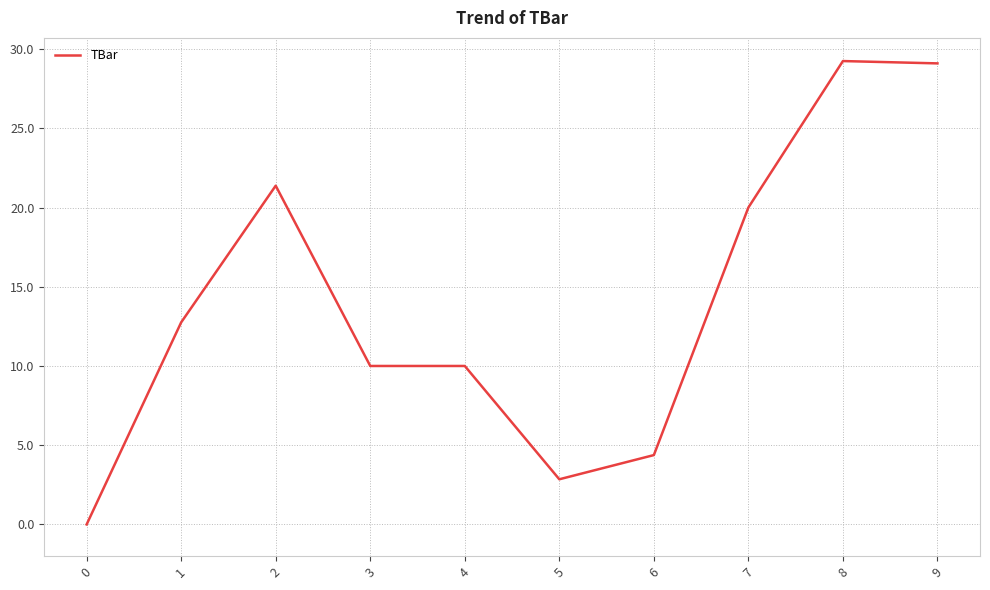

At which label is the value closest to 14?

1